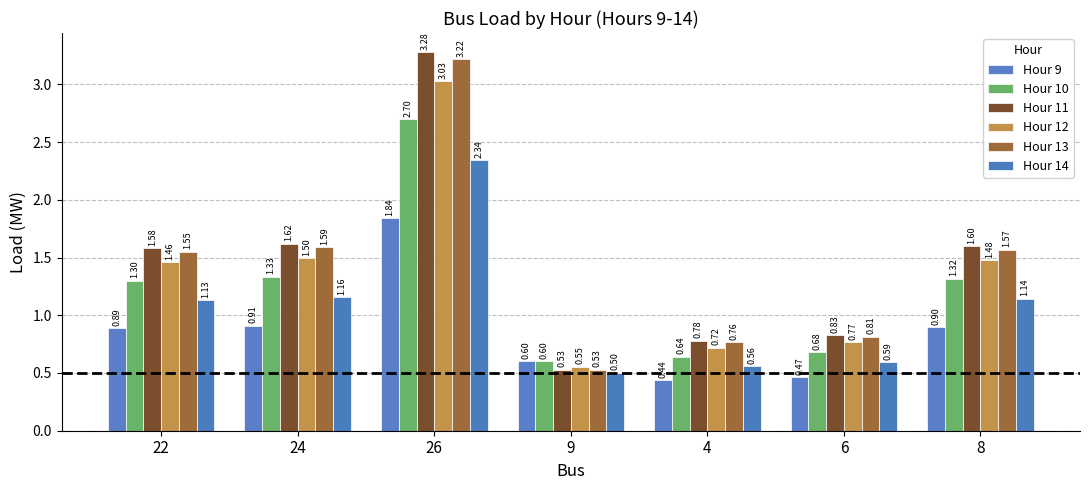

What is the total value across all series at 8?

8.0